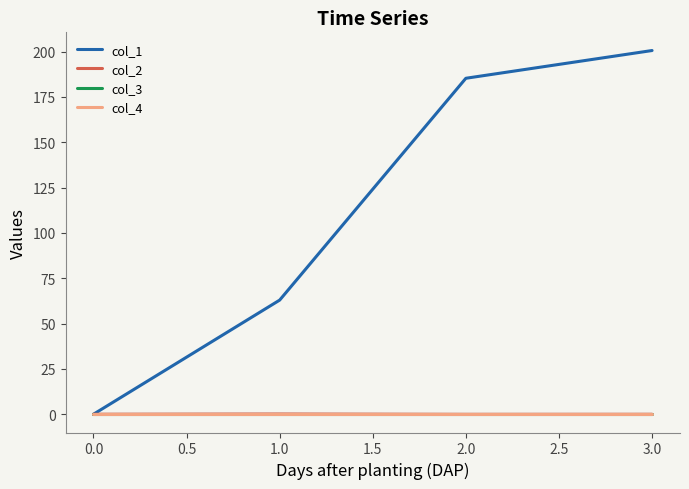

At how many categories does at least one series exceed 51?

3